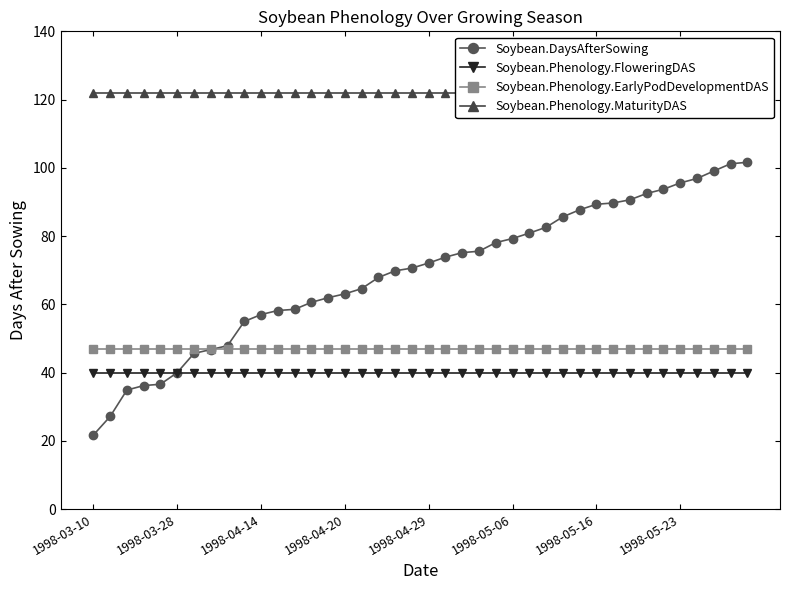

True or false: Soybean.Phenology.EarlyPodDevelopmentDAS and Soybean.Phenology.FloweringDAS cross at least once.

False